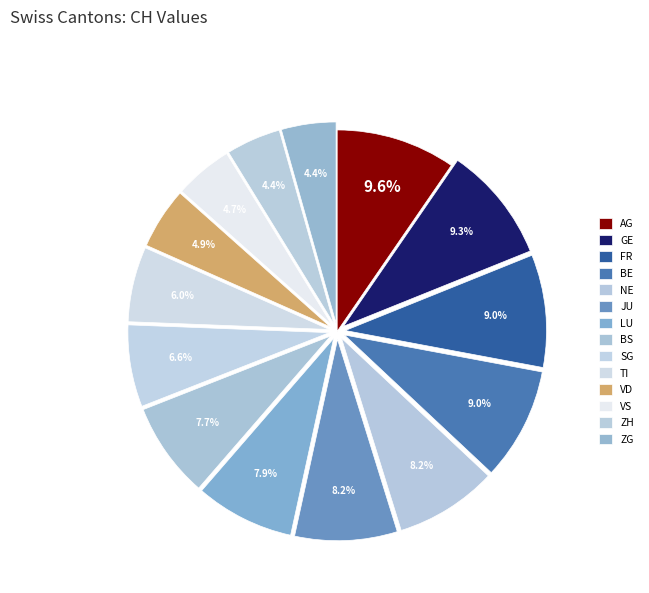

How many slices are in this pie chart?

14